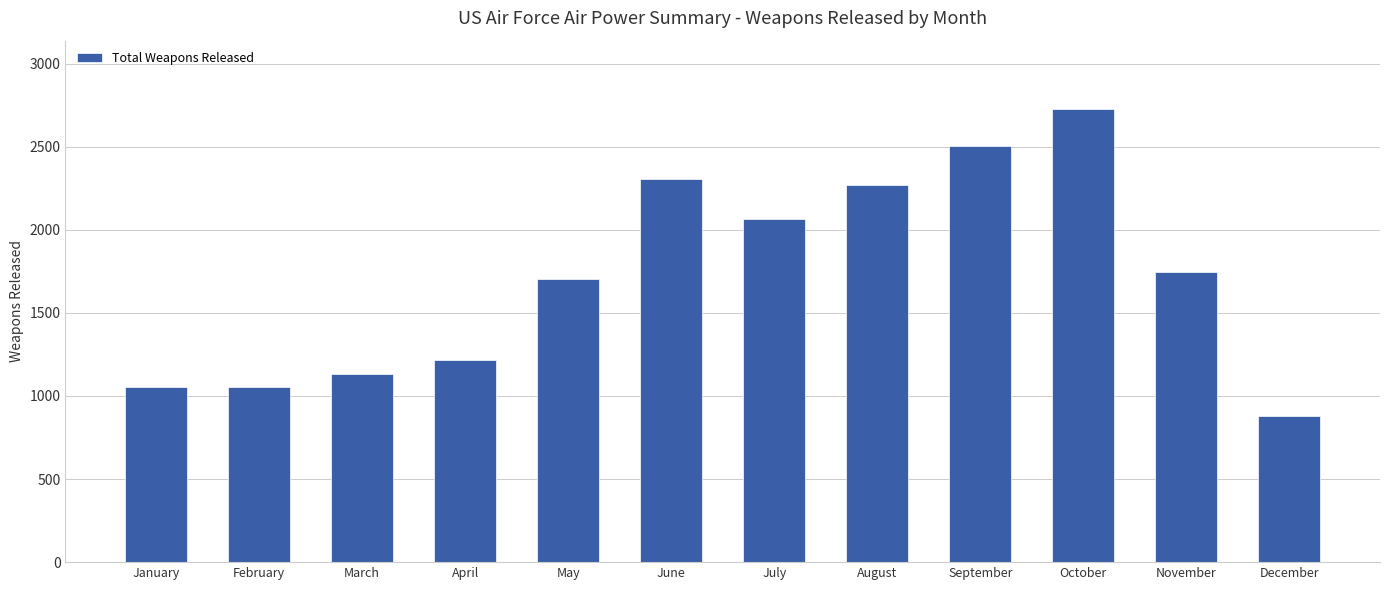

What is the change in value from February to June?

+1254